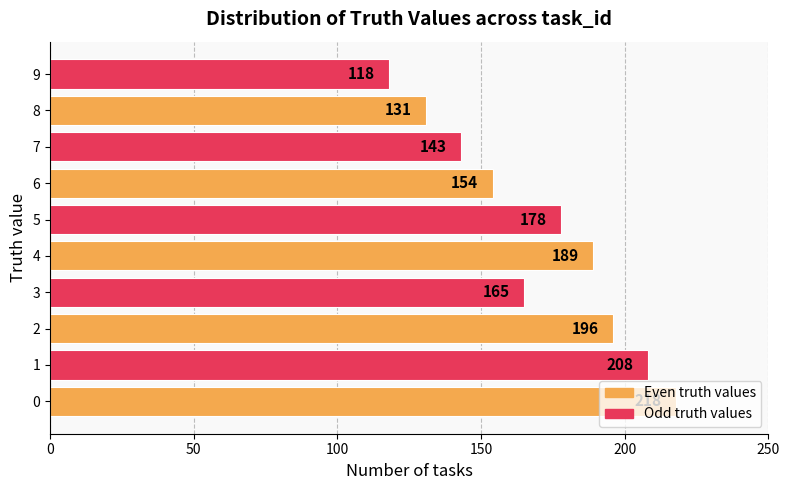

Rank the categories by value from lowest to highest.

9, 8, 7, 6, 3, 5, 4, 2, 1, 0